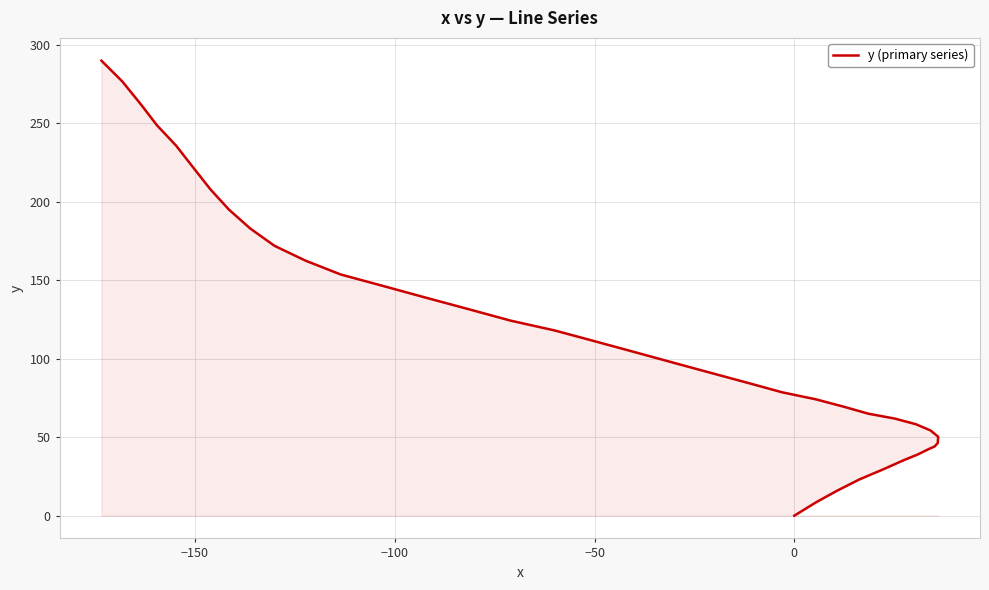

Reading left to right, list all the values displayed in this chart.

0.0	8.6	15.9	23.0	29.7	35.6	38.9	42.4	44.1	46.3	50.3	54.3	58.3	61.9	65.0	69.5	74.2	78.6	84.4	90.6	97.1	104.0	111.0	118.0	124.3	131.8	139.2	146.6	153.7	162.5	172.0	183.1	195.1	207.9	221.8	235.8	248.8	262.7	276.8	290.0